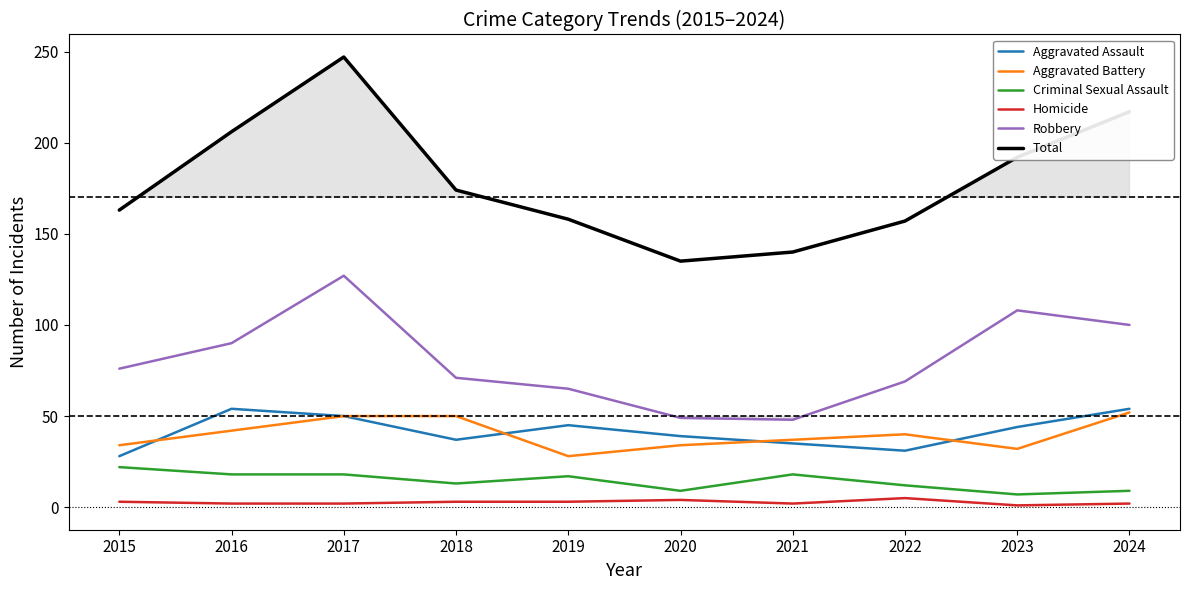

List the labels in order of Total value, smallest first.

2020, 2021, 2022, 2019, 2015, 2018, 2023, 2016, 2024, 2017